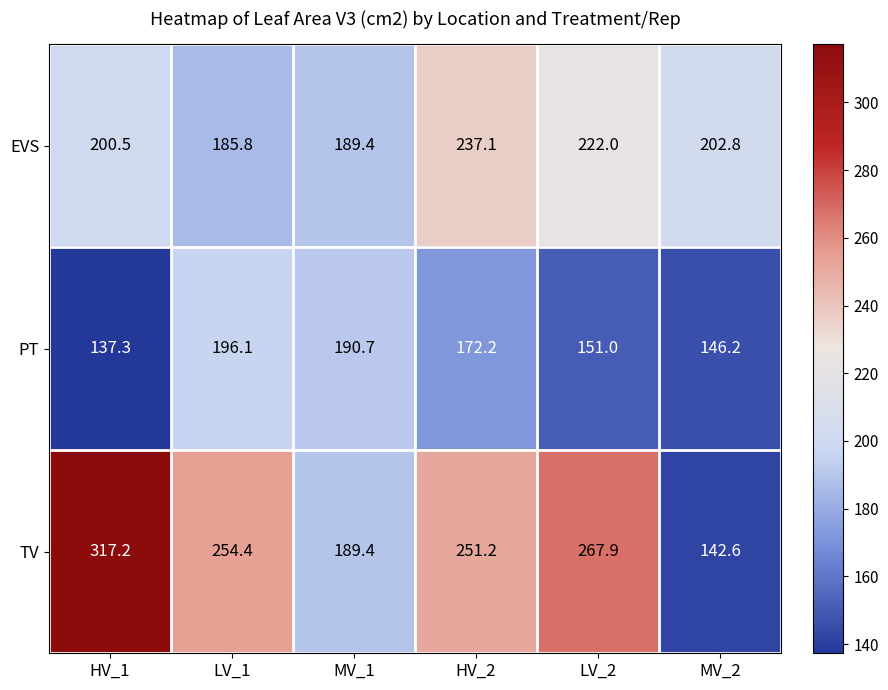

At which label is TV closest to 229?

HV_2